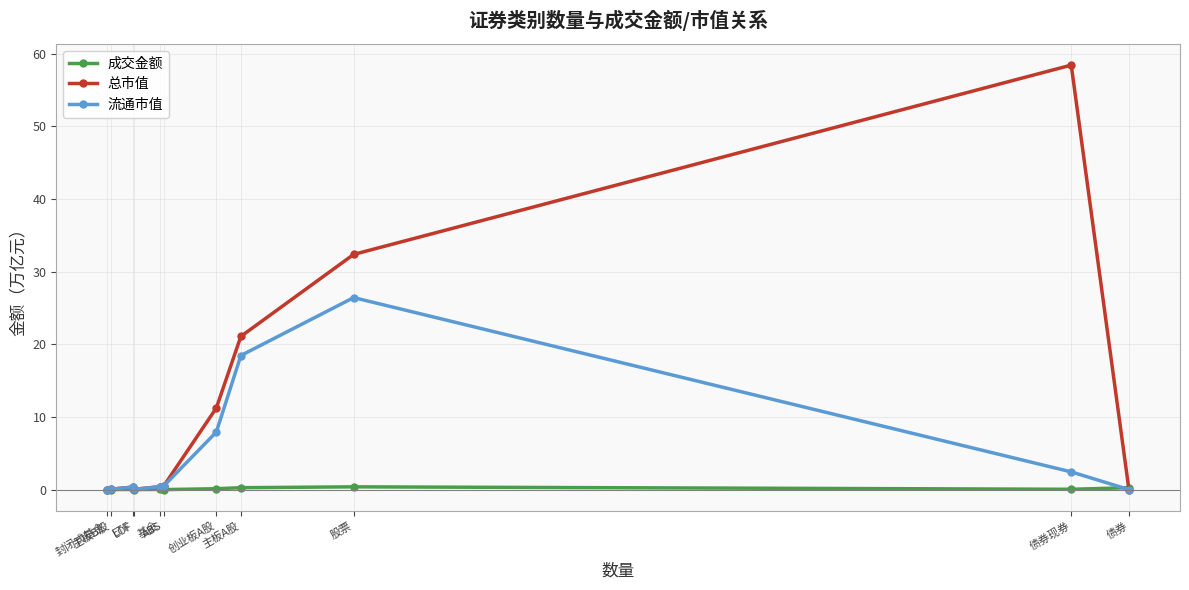

What is the maximum value shown in the chart?

58.4